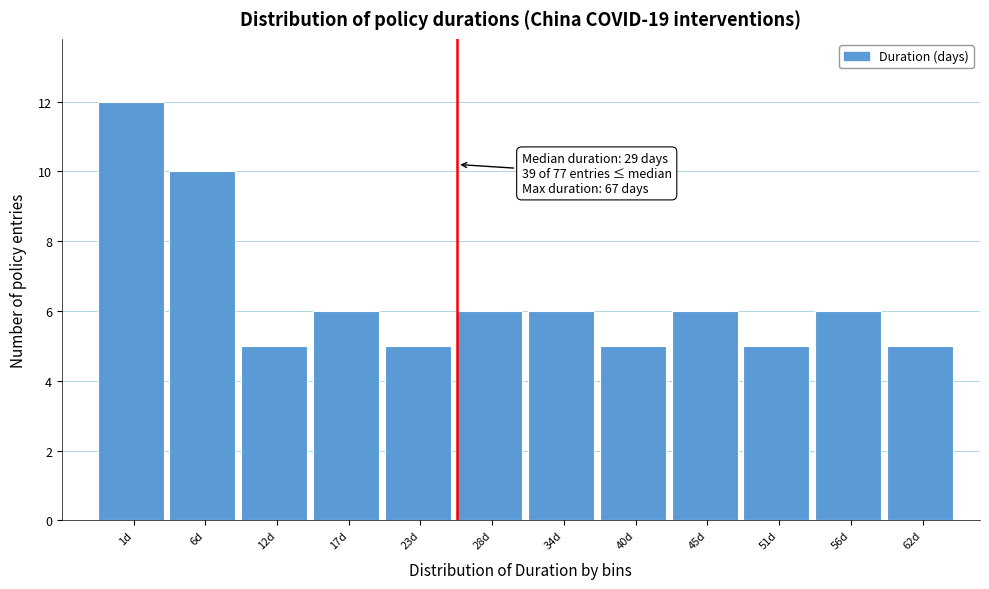

Reading right to left, list all the values displayed in this chart.

5	6	5	6	5	6	6	5	6	5	10	12